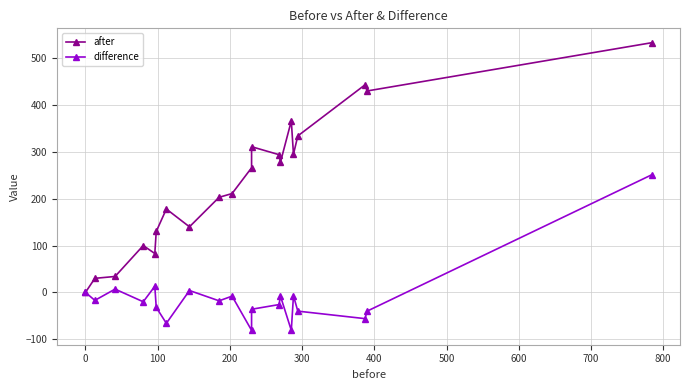

How many values in the after series are below 266?

10